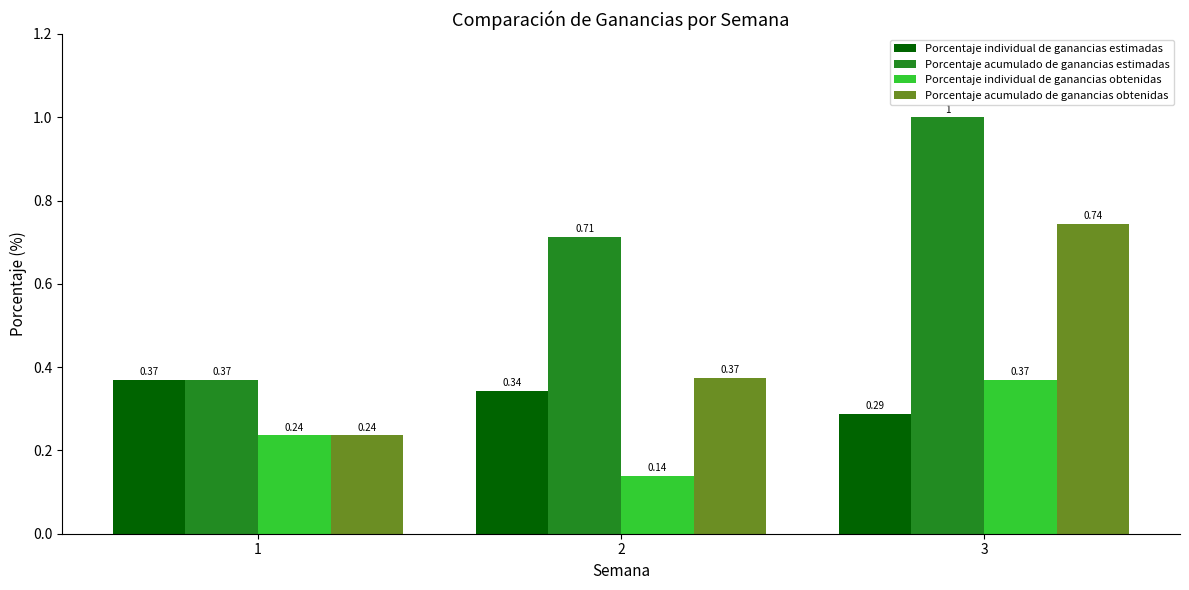

How many series are shown in this chart?

4